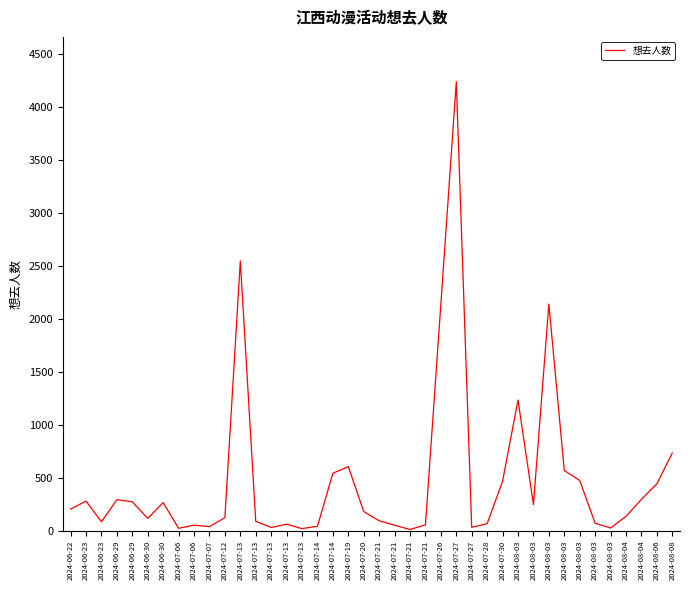

What is the label of the 18th point from the left?

2024-07-14